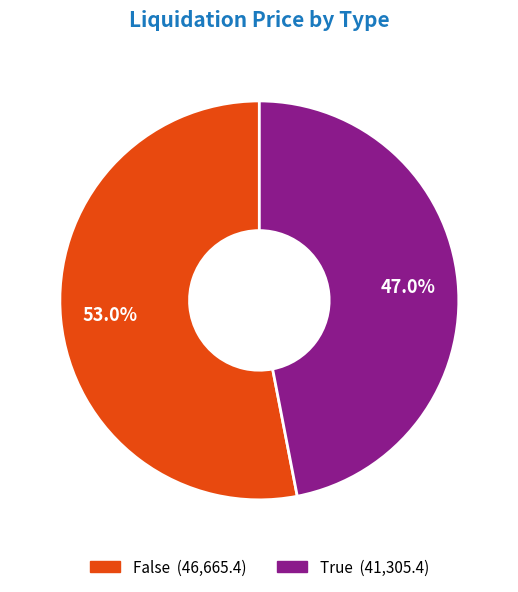

To the nearest percent, what is the difference between the False and True slice percentages?

6%